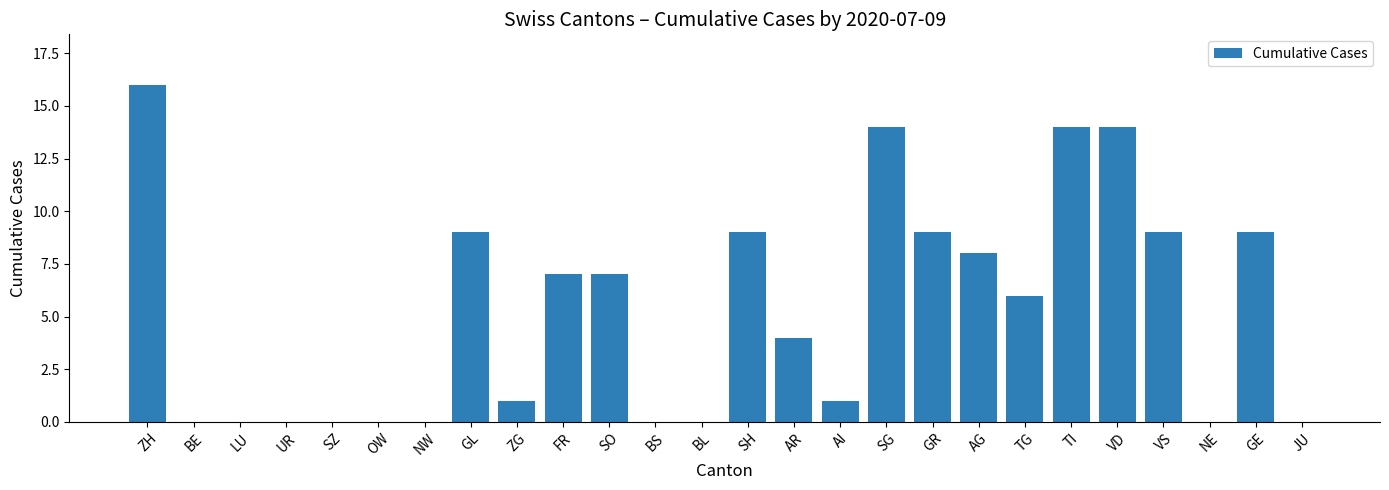

What is the difference between the values at FR and OW?

7